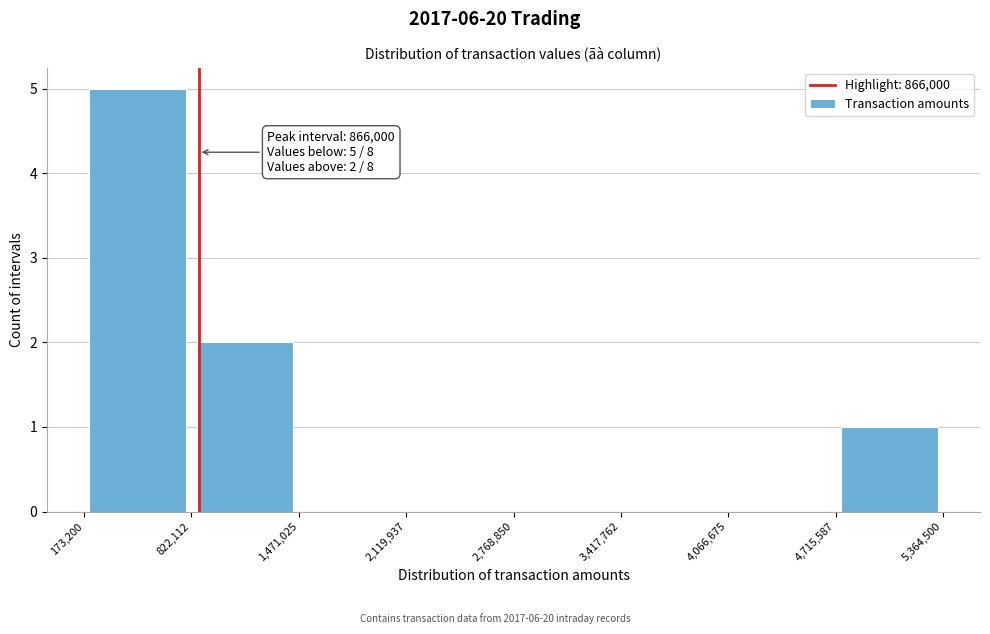

Over which range of the x-axis is the bar tallest?

173,200 to 822,112